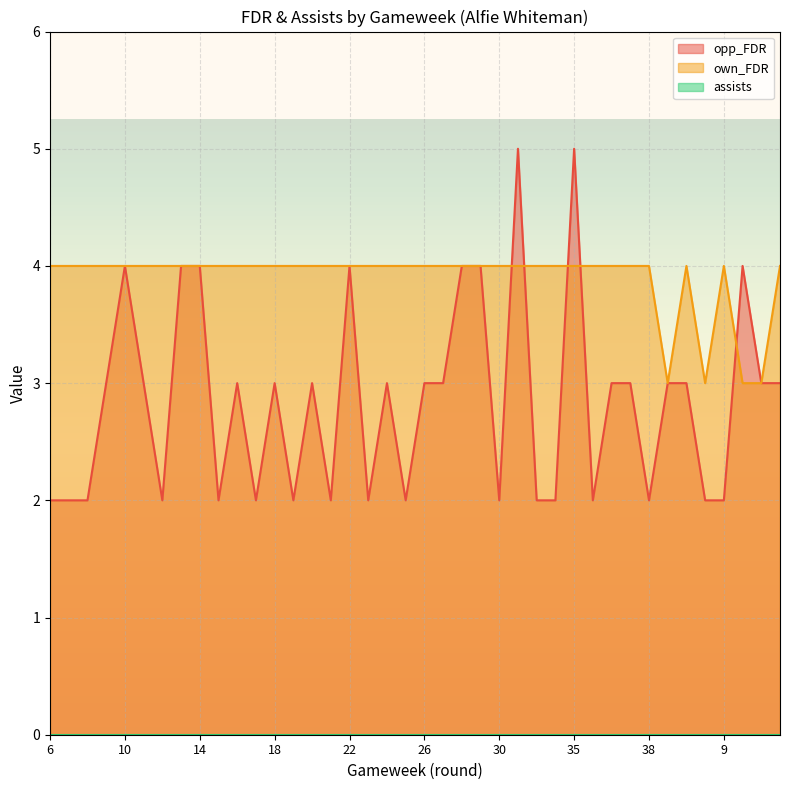

True or false: opp_FDR has a value of 4 at 20.

False